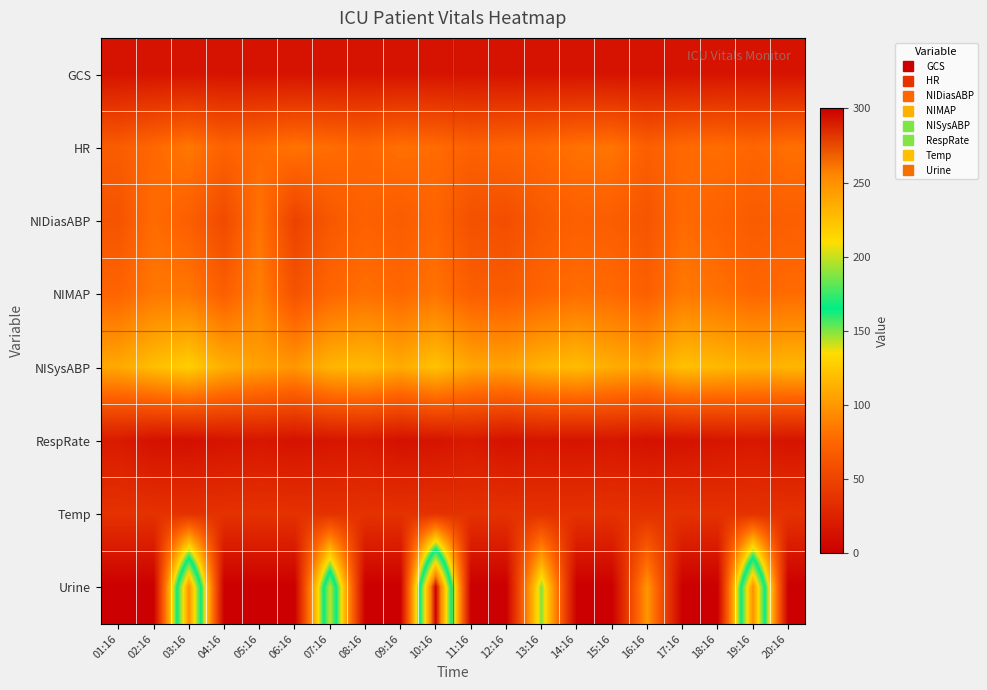

How many data points does each series have?

20